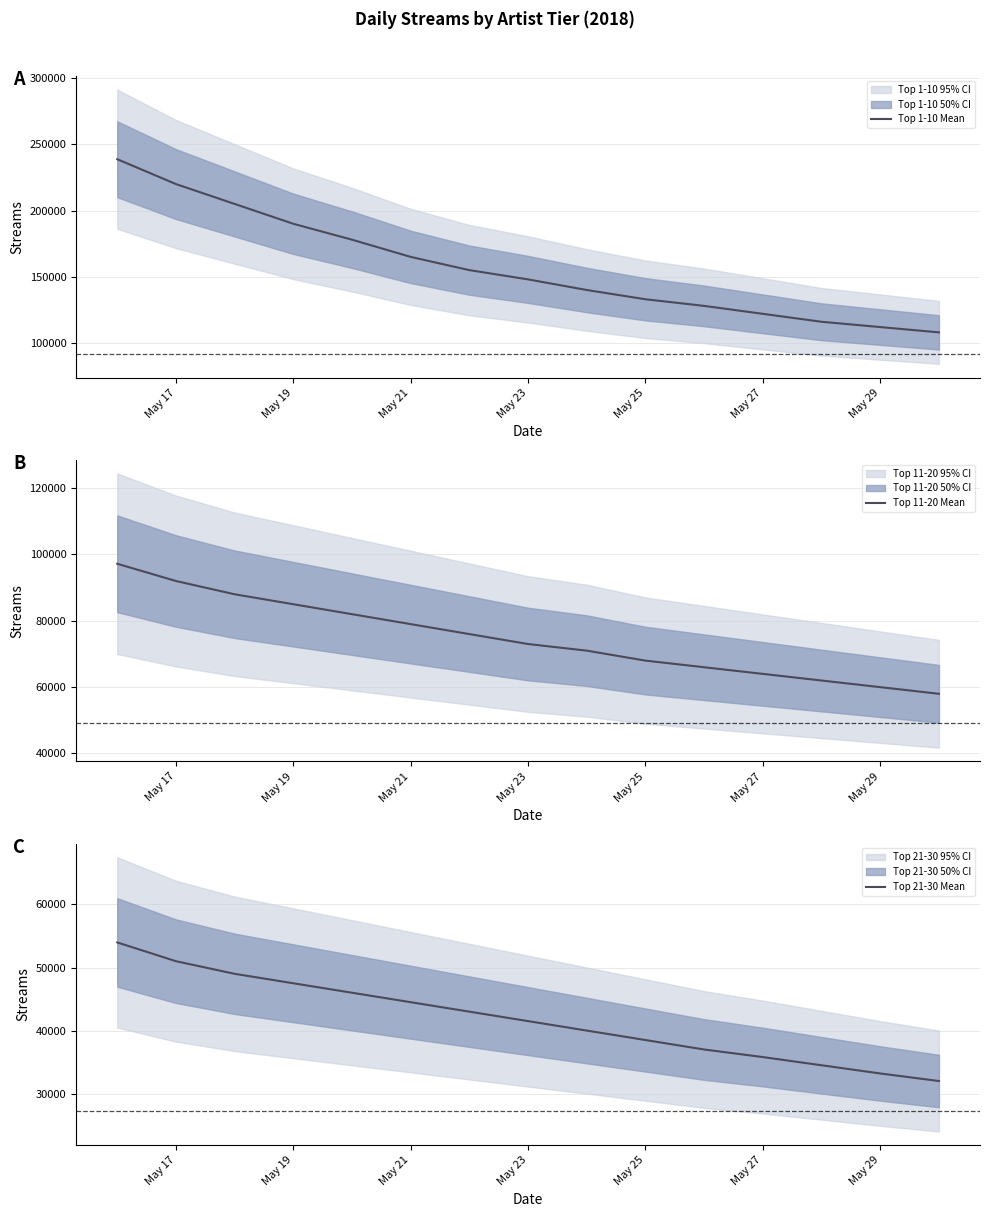

The value of Top 1-10 Mean at May 27 is 122000. True or false?

True